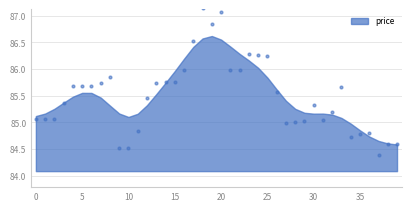

What is the range of Y values (max minus min)?

2.8